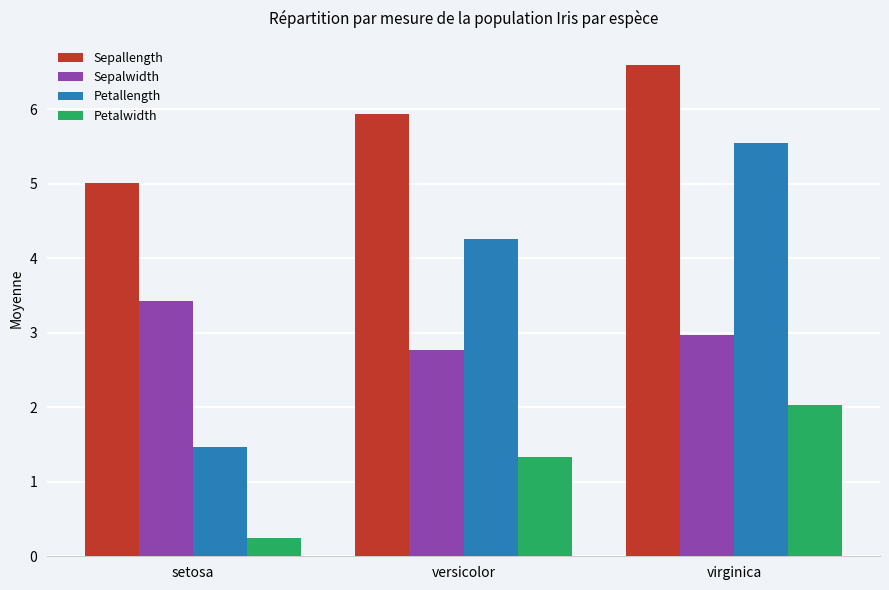

At which category does the chart reach its peak across all series?

virginica